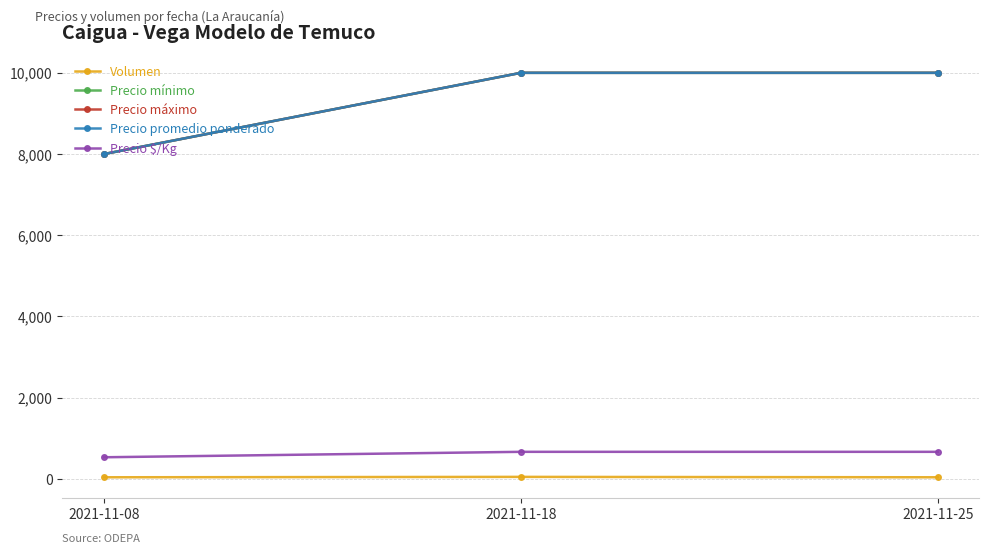

At how many categories does at least one series exceed 4074?

3